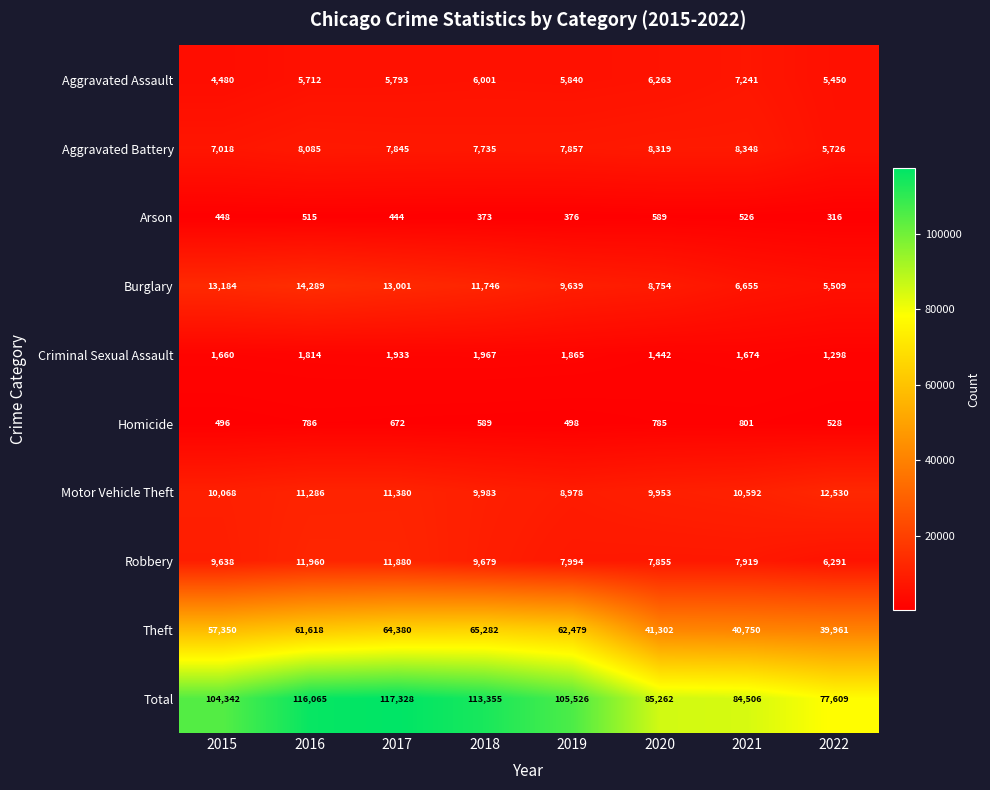

What is the average value of the Homicide series?

644